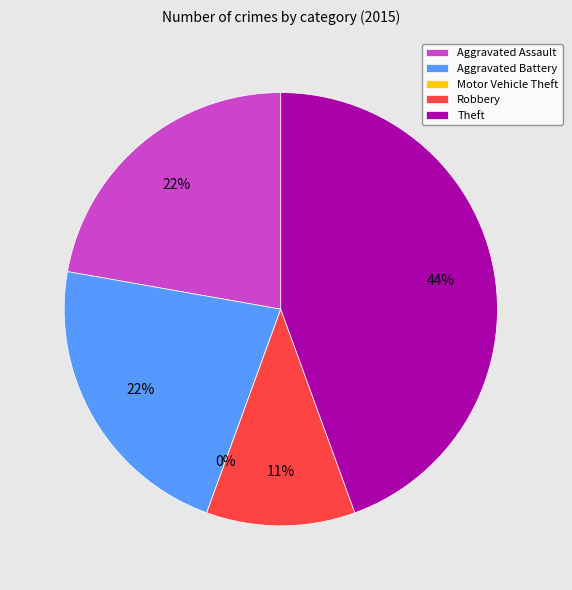

Which has a higher value, Motor Vehicle Theft or Aggravated Assault?

Aggravated Assault